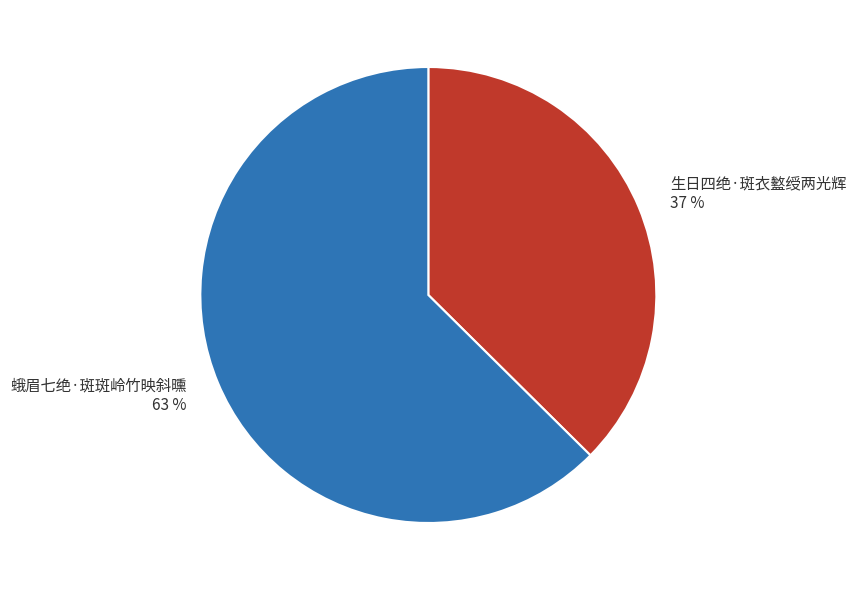

Do 蛾眉七绝·斑斑岭竹映斜曛 and 生日四绝·斑衣盭绶两光辉 together represent more than half of the pie?

Yes